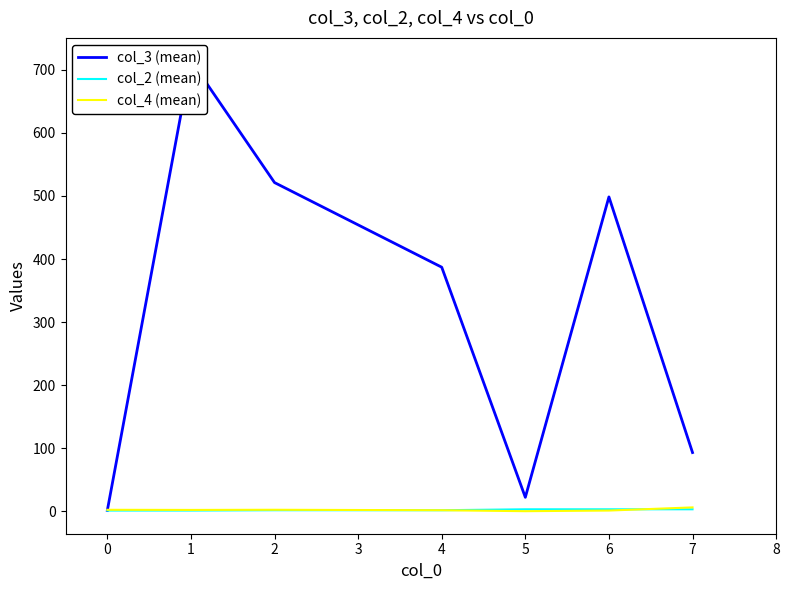

True or false: col_4 (mean) has a value of 2.2 at 0.

True